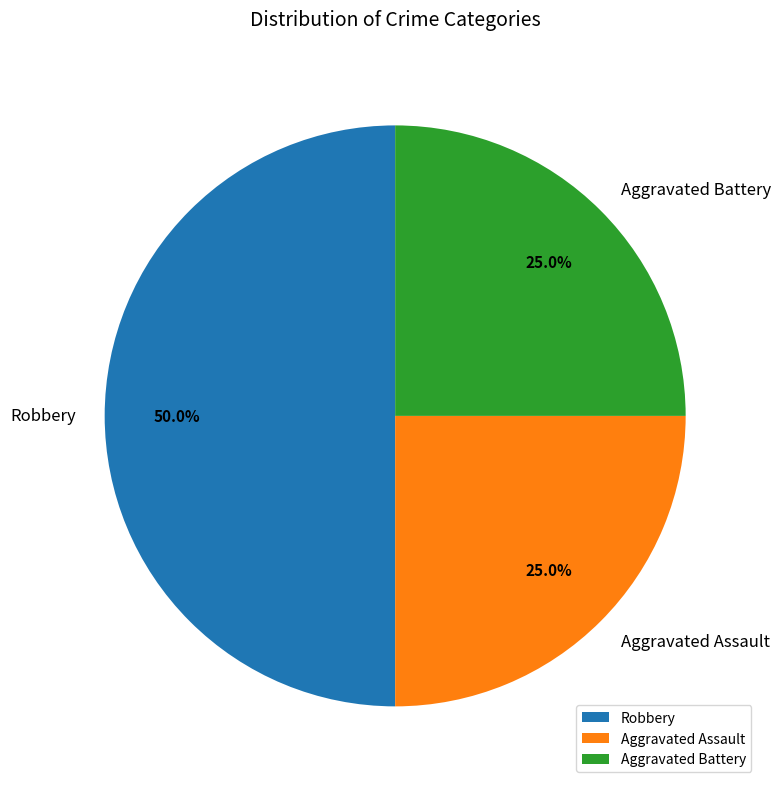

To the nearest percent, what portion does Aggravated Battery represent?

25%